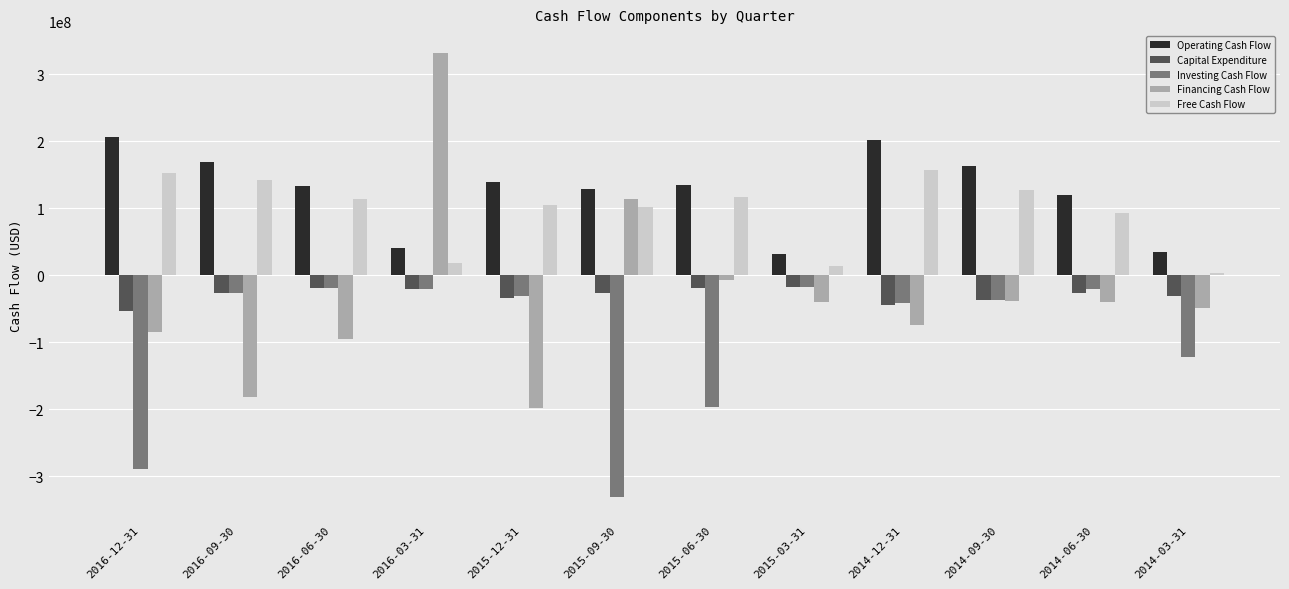

How many series are shown in this chart?

5